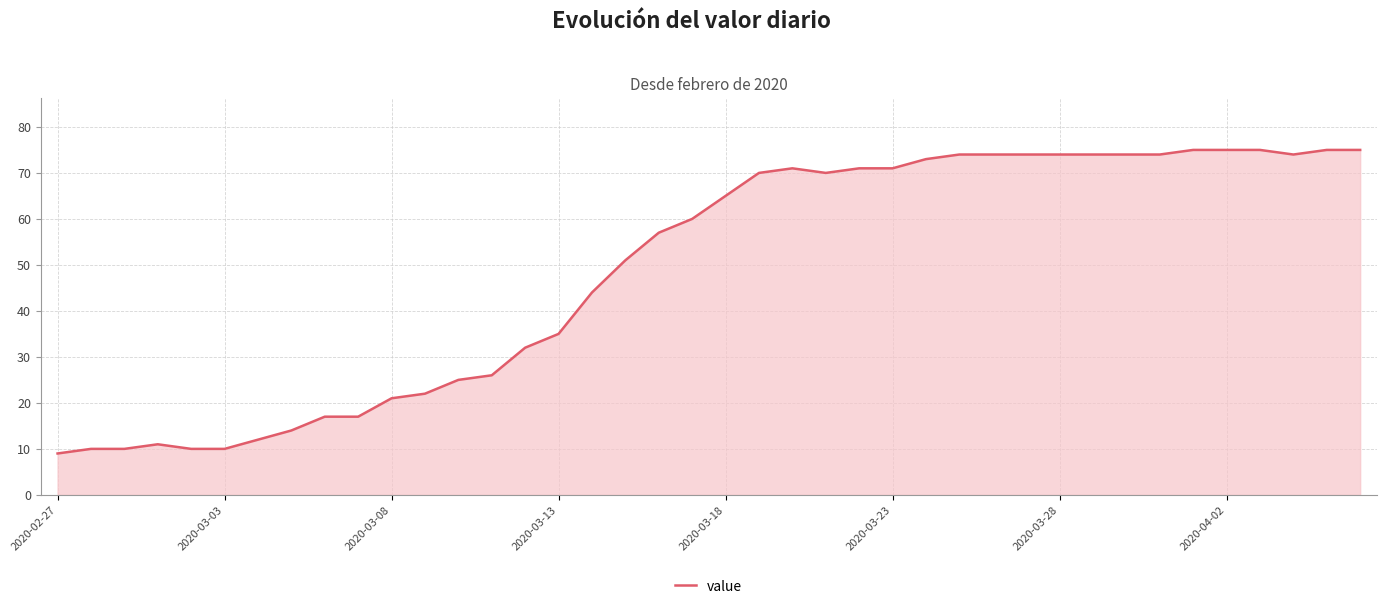

What is the maximum value shown in the chart?

75